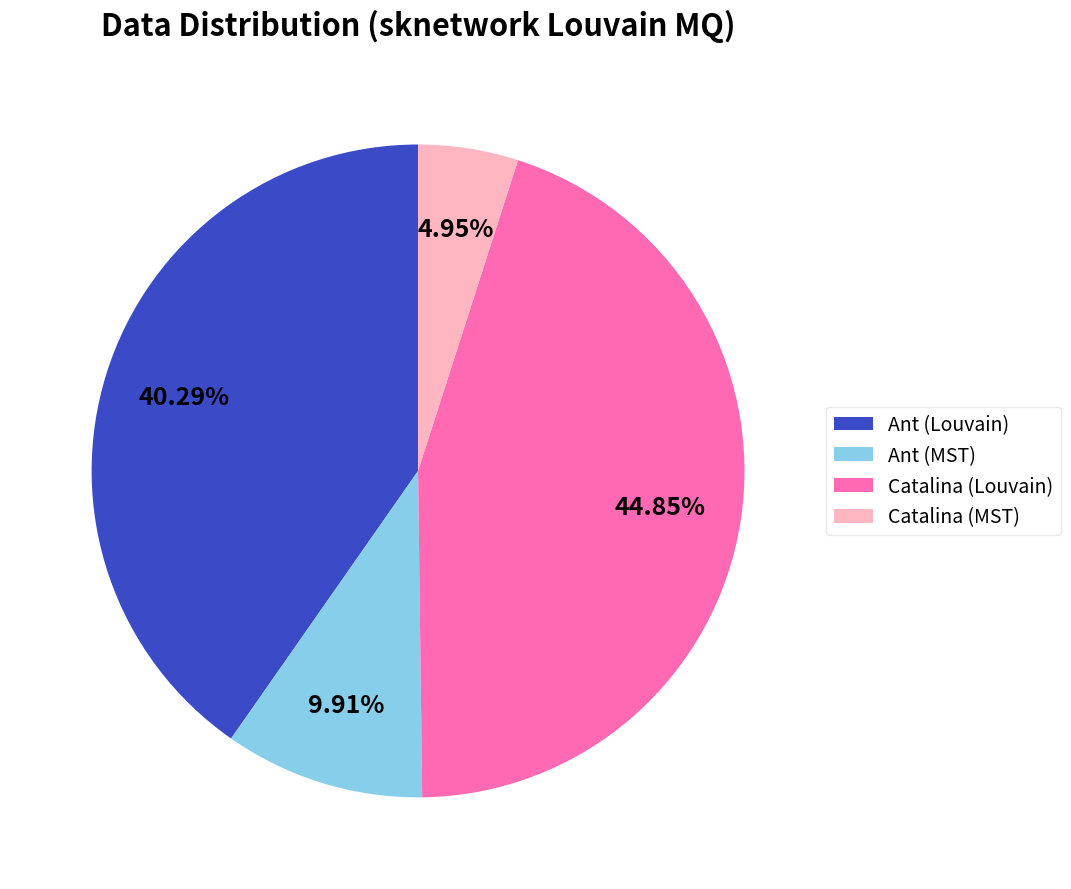

Is there a majority slice in this chart?

No